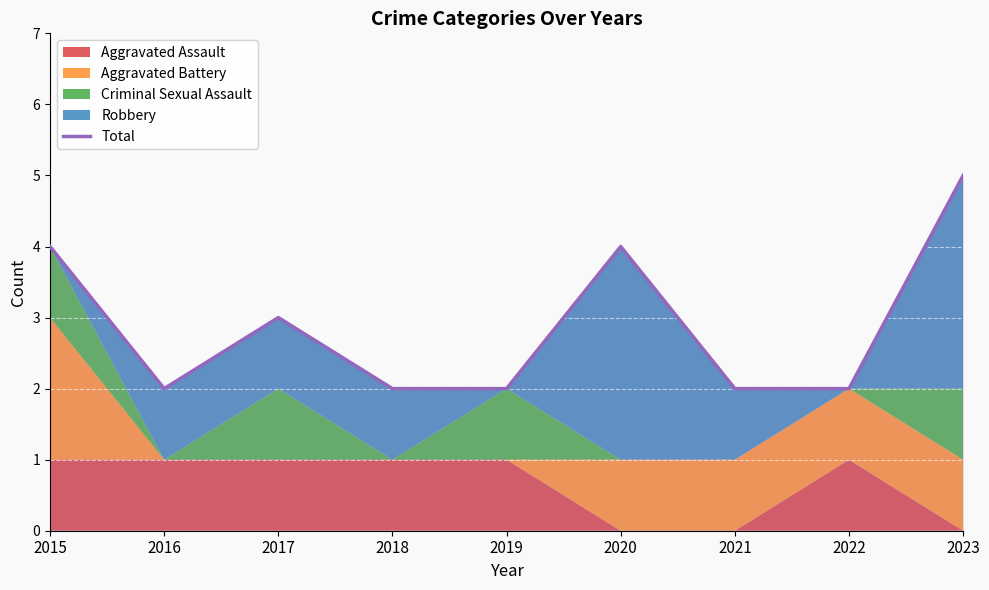

What is the value of the 2nd point from the left?

2